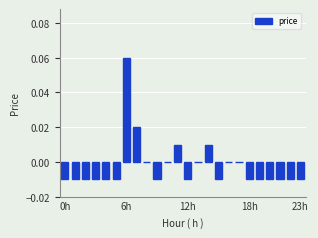

What is the difference between the maximum and minimum values?

0.1